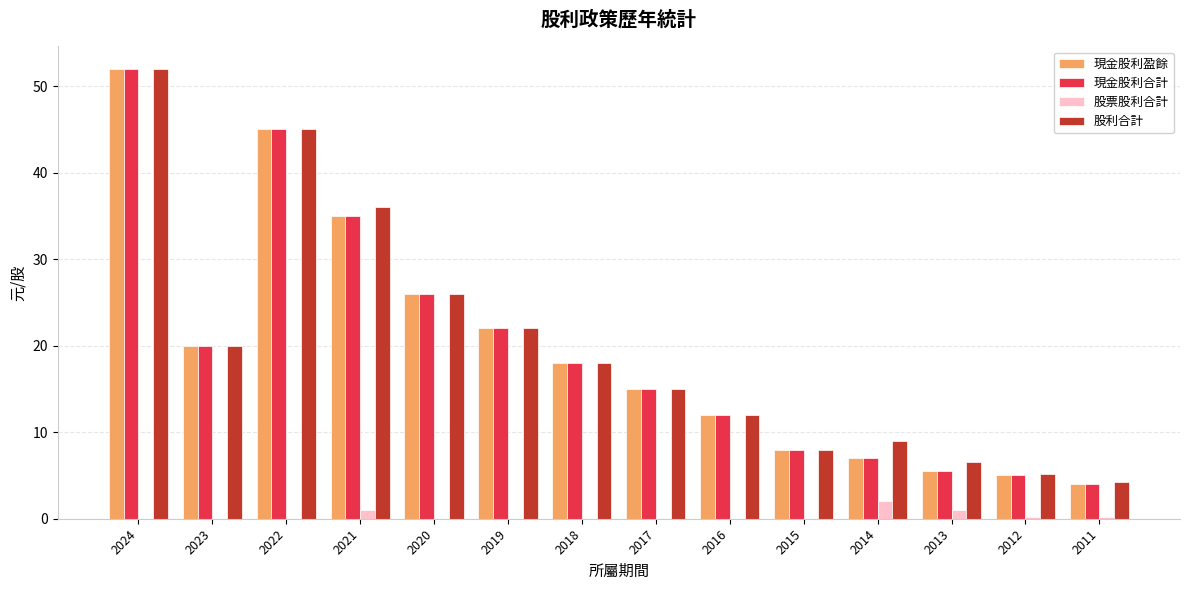

The value of 現金股利合計 at 2015 is 5.3. True or false?

False